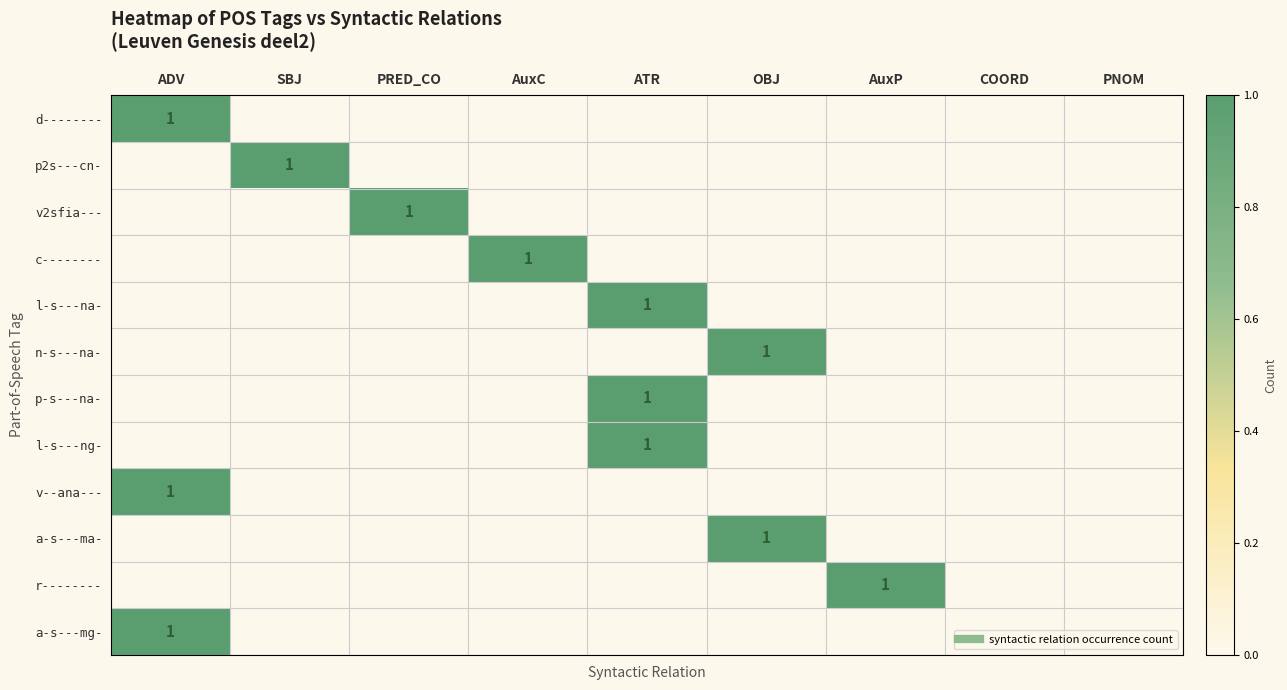

Between ATR and PNOM, which series saw the biggest shift?

l-s---na-